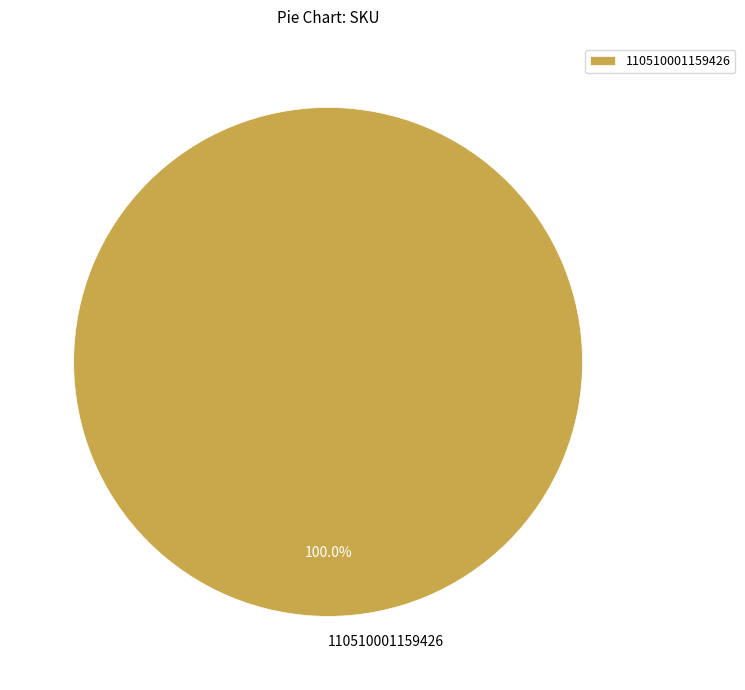

Is 110510001159426 the majority of the pie?

Yes